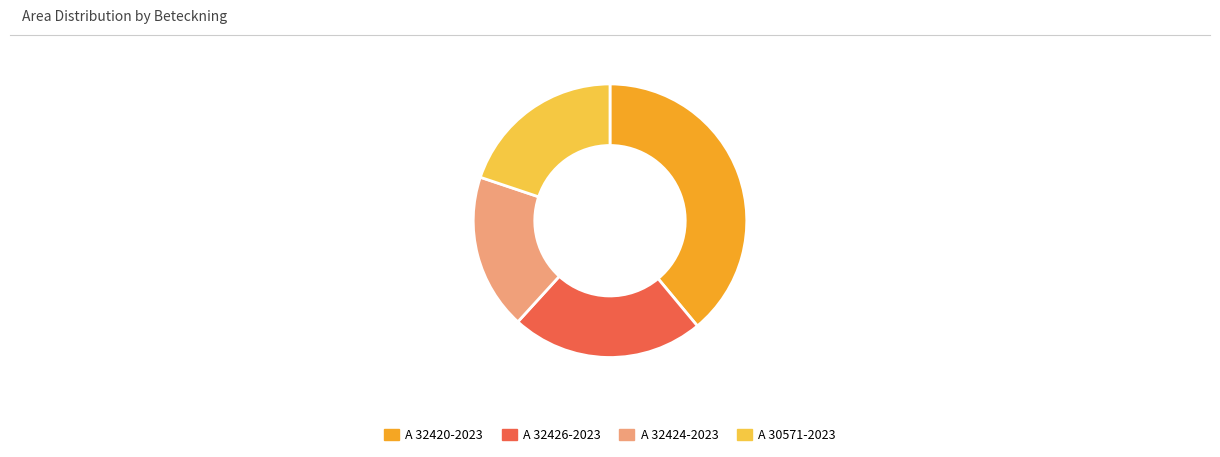

Is there a majority slice in this chart?

No